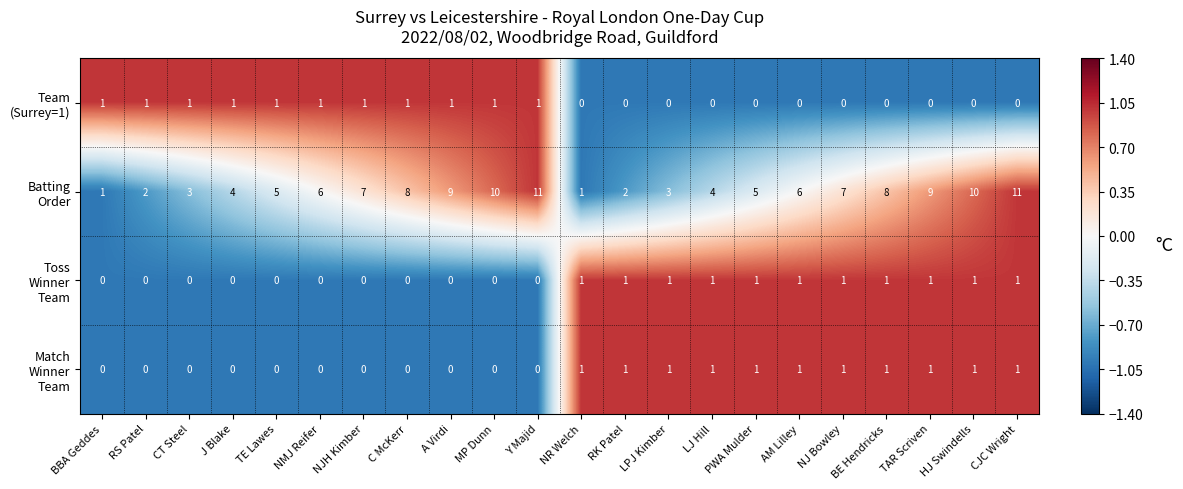

What is the total value across all series at CJC Wright?

13